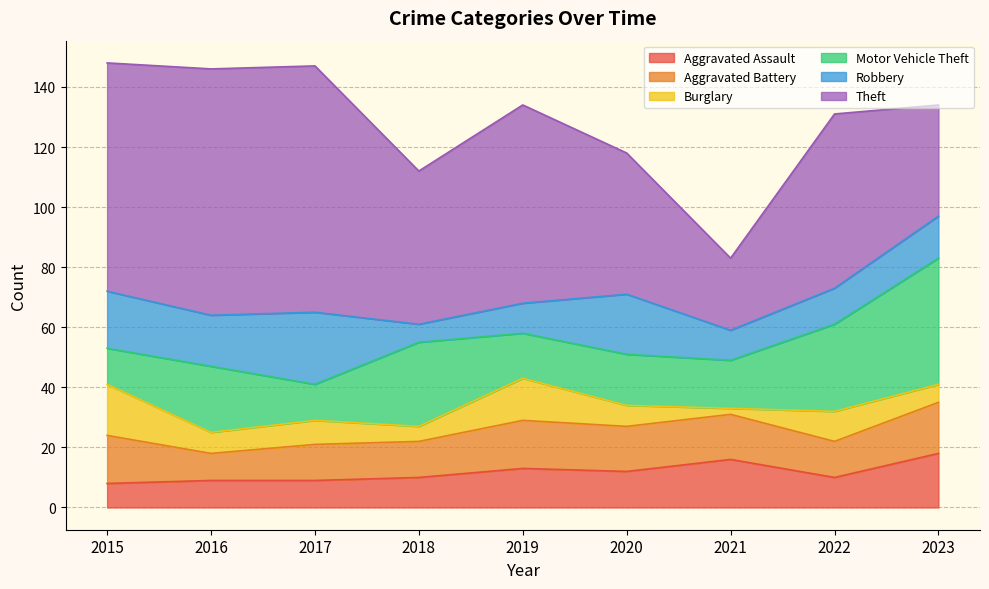

Is it true that Burglary equals 9 at 2016?

False